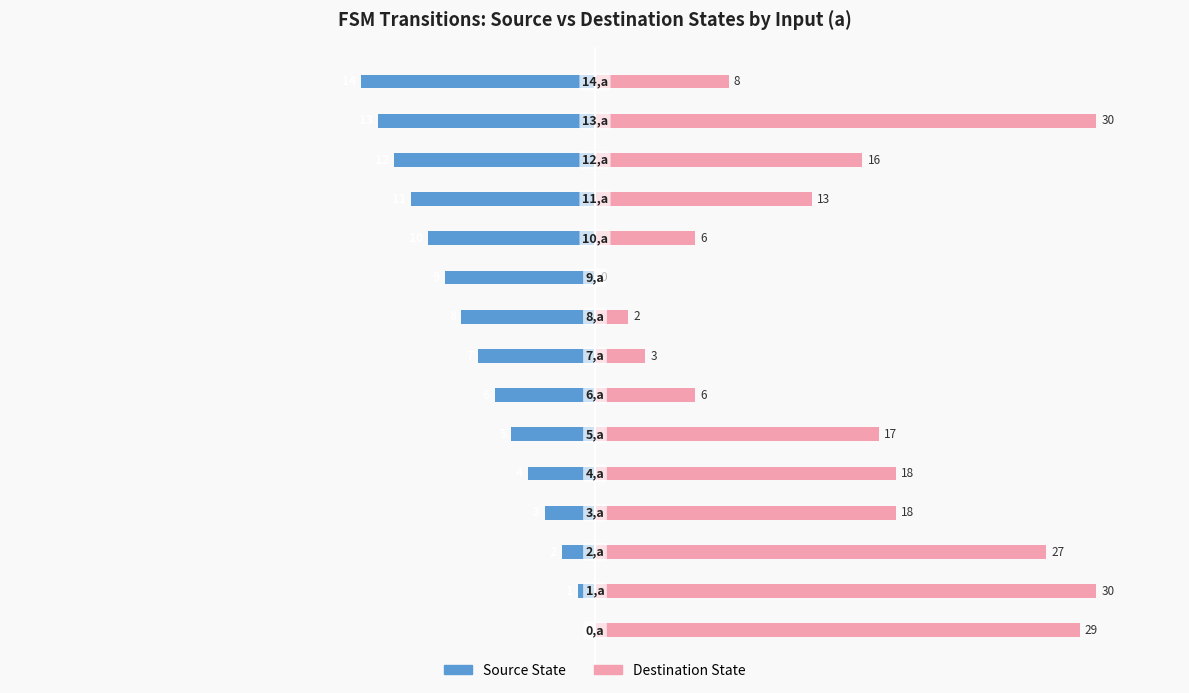

What is the difference between the maximum and second lowest values in the Source State series?

13